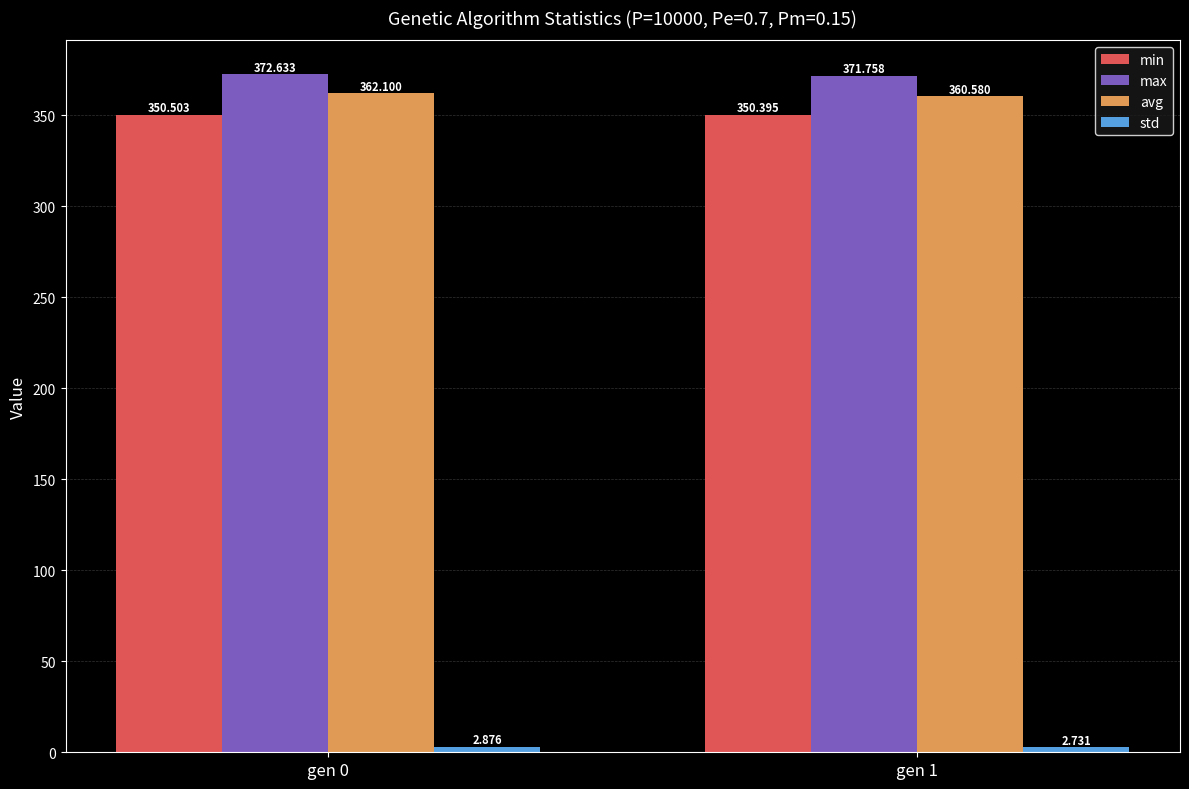

What is the sum of all avg values?

722.7